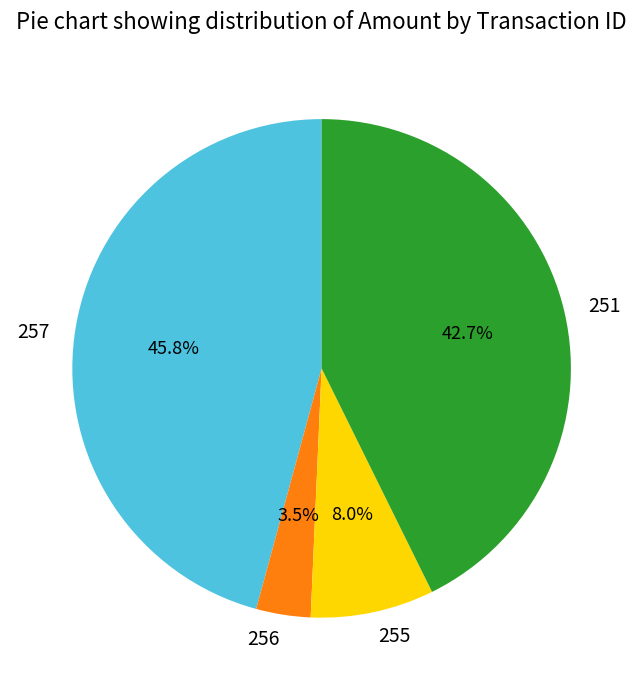

Count the number of slices in the pie.

4